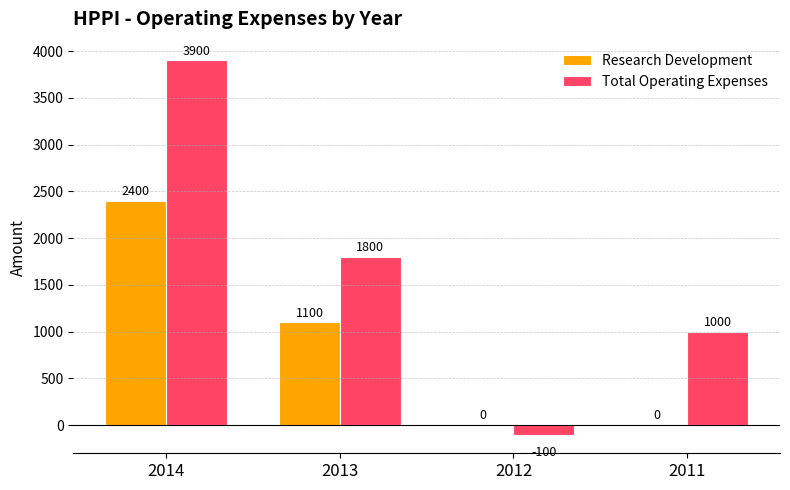

Which series has the largest range (max minus min)?

Total Operating Expenses